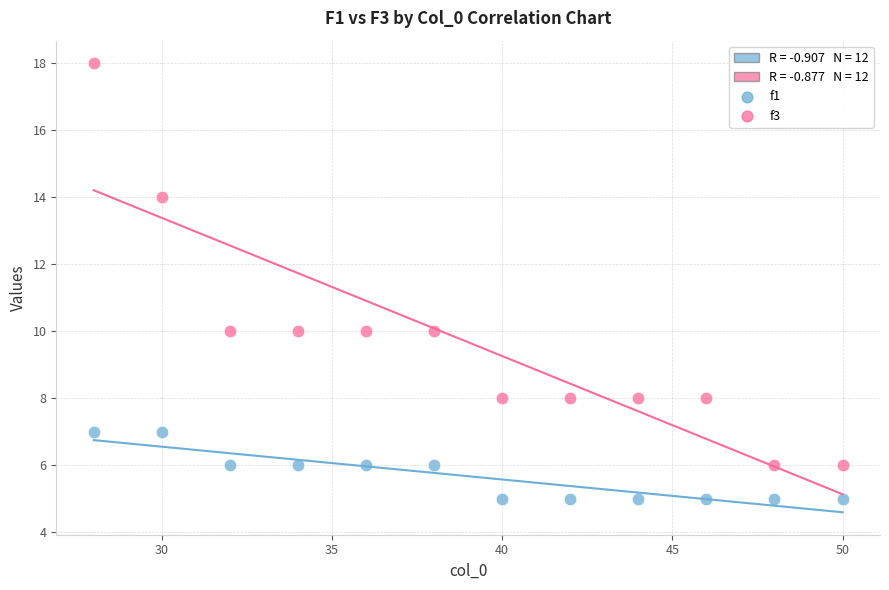

Which series has the largest Y range (max minus min)?

f3